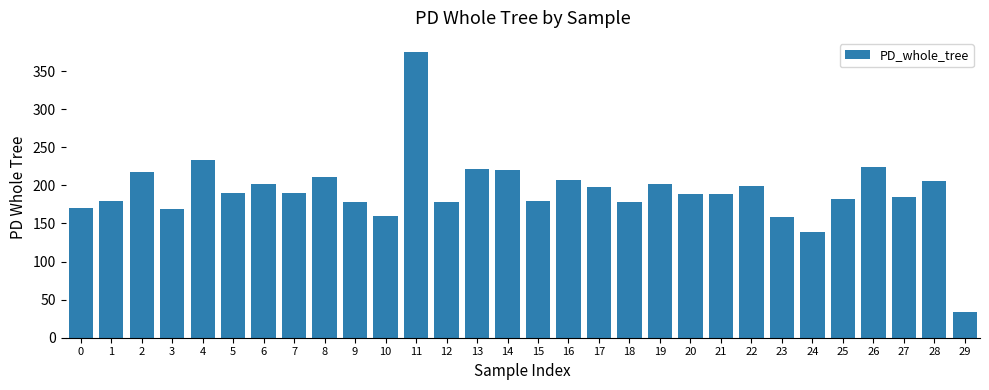

What is the sum of all values?

5758.9